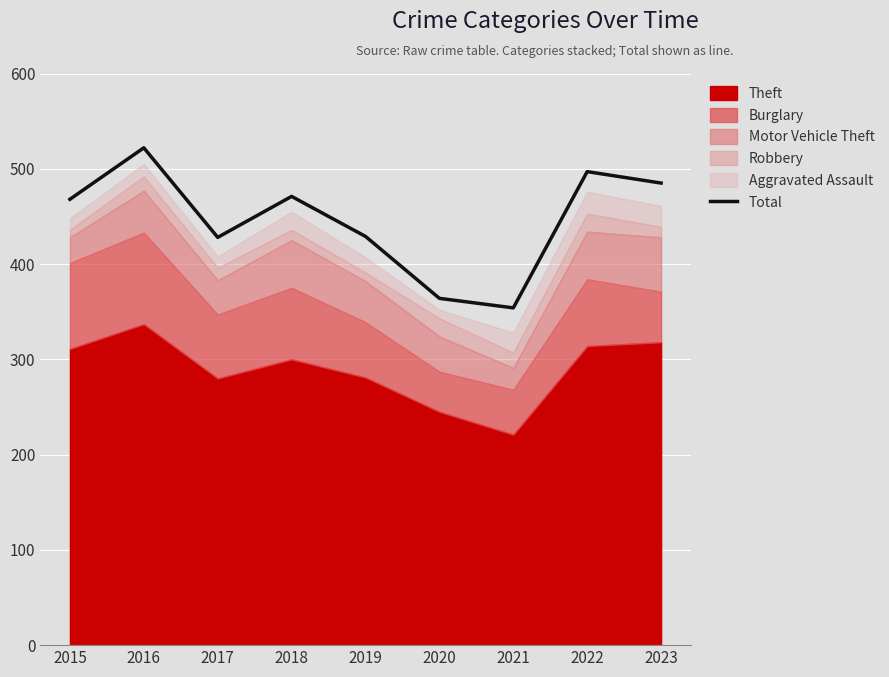

Where is the data nearest to the value 438?

2019